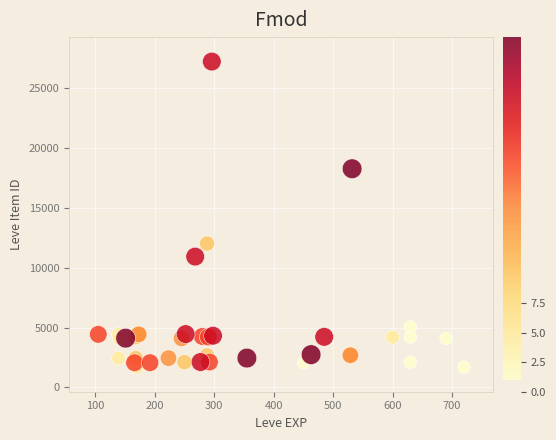

What Y value in the scatter plot is closest to 14448?

12018